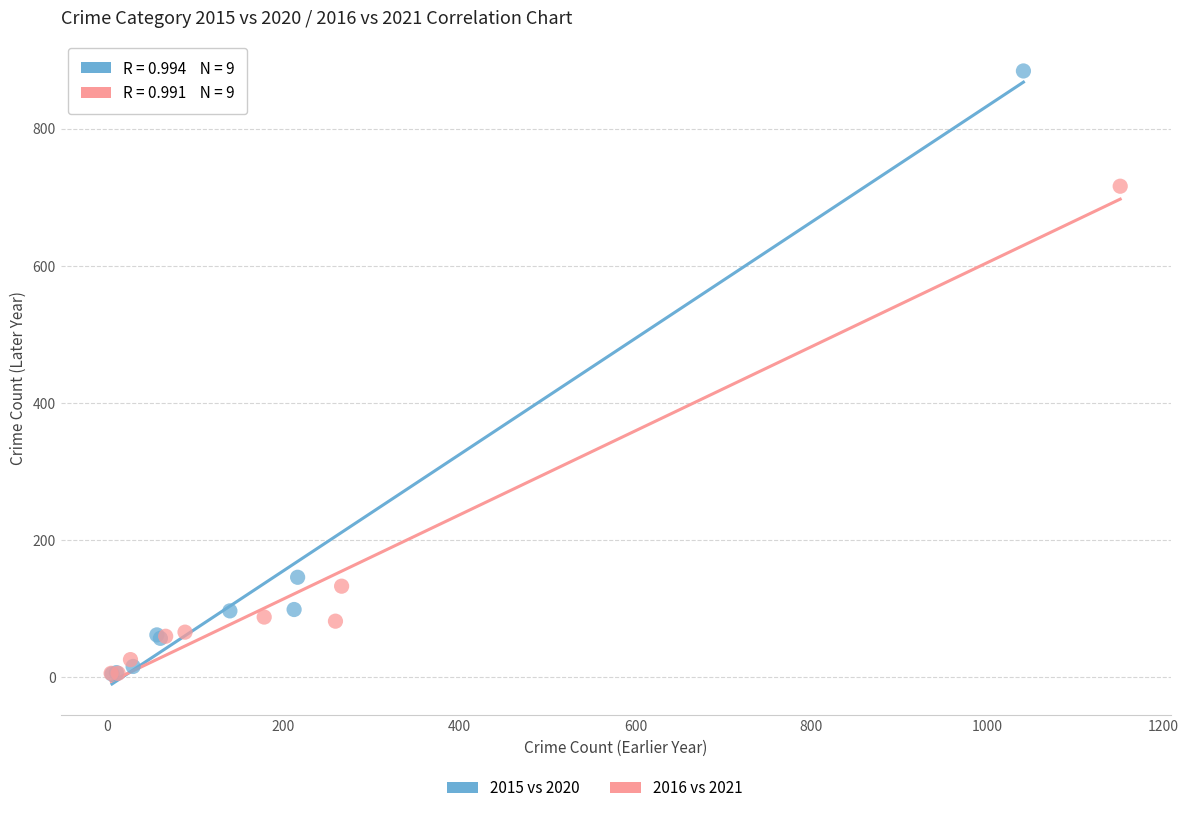

Which series has the largest Y range (max minus min)?

2015 vs 2020